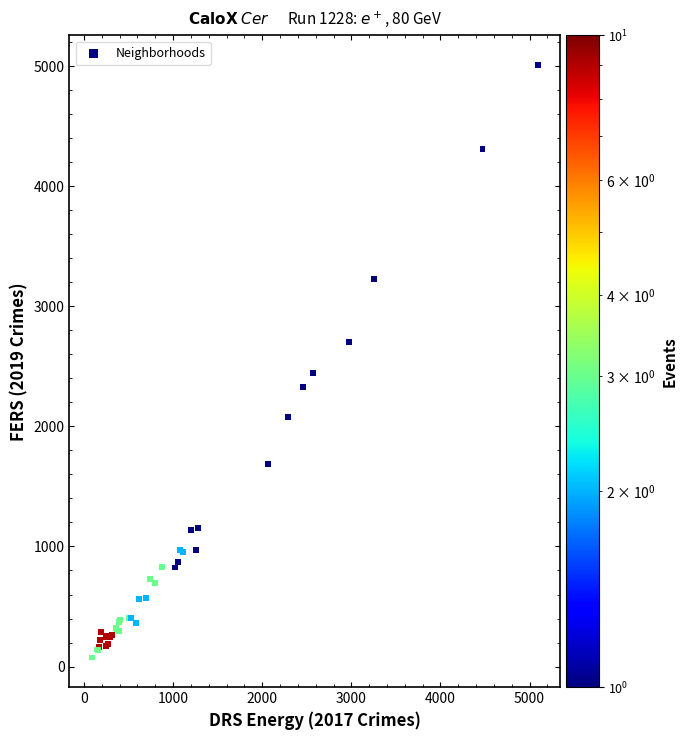

What Y value in the scatter plot is closest to 2542?

2441